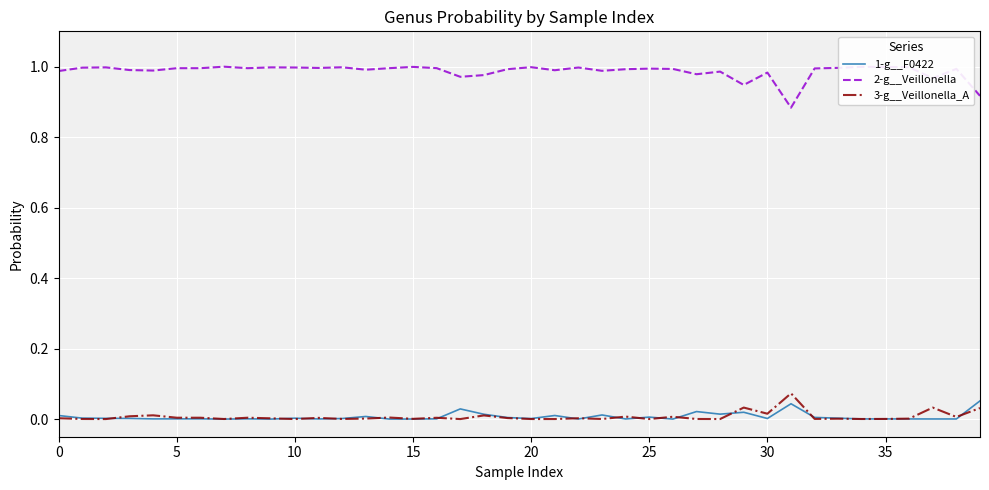

Which series has the largest total across all categories?

2-g__Veillonella